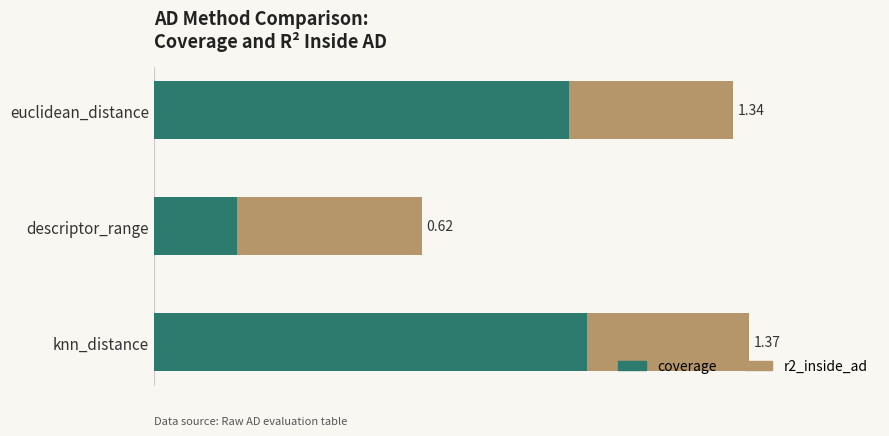

What are all the series names shown in the legend?

coverage, r2_inside_ad